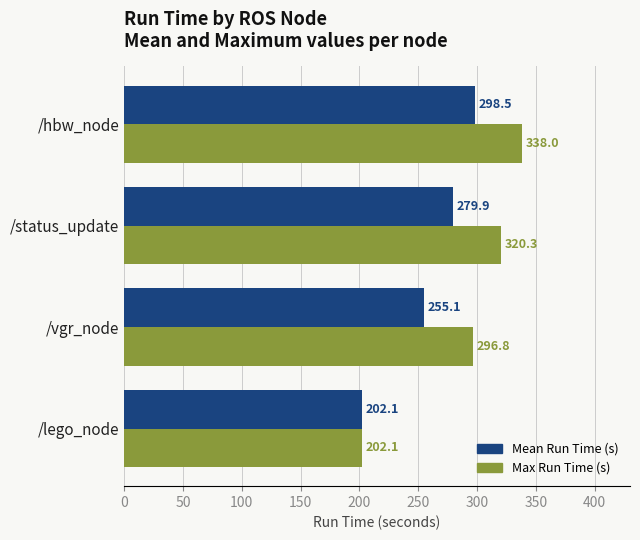

Which series changed the most between /vgr_node and /status_update?

Mean Run Time (s)